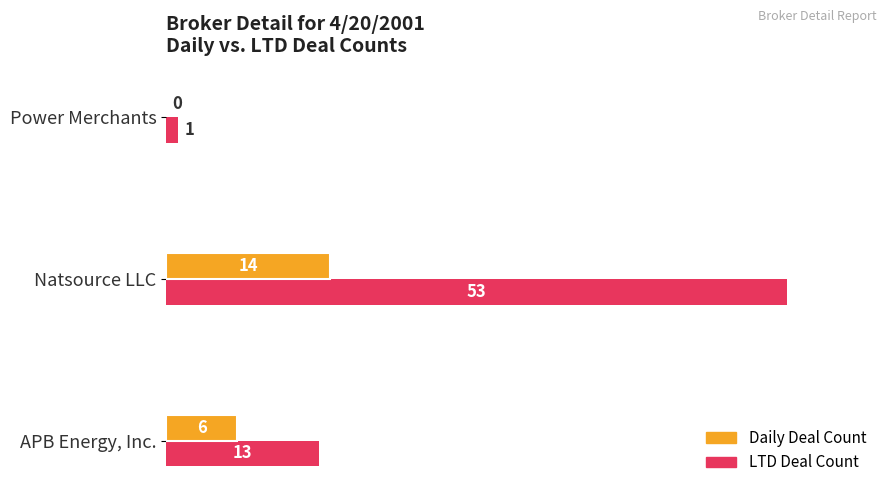

What are all the series names shown in the legend?

Daily Deal Count, LTD Deal Count